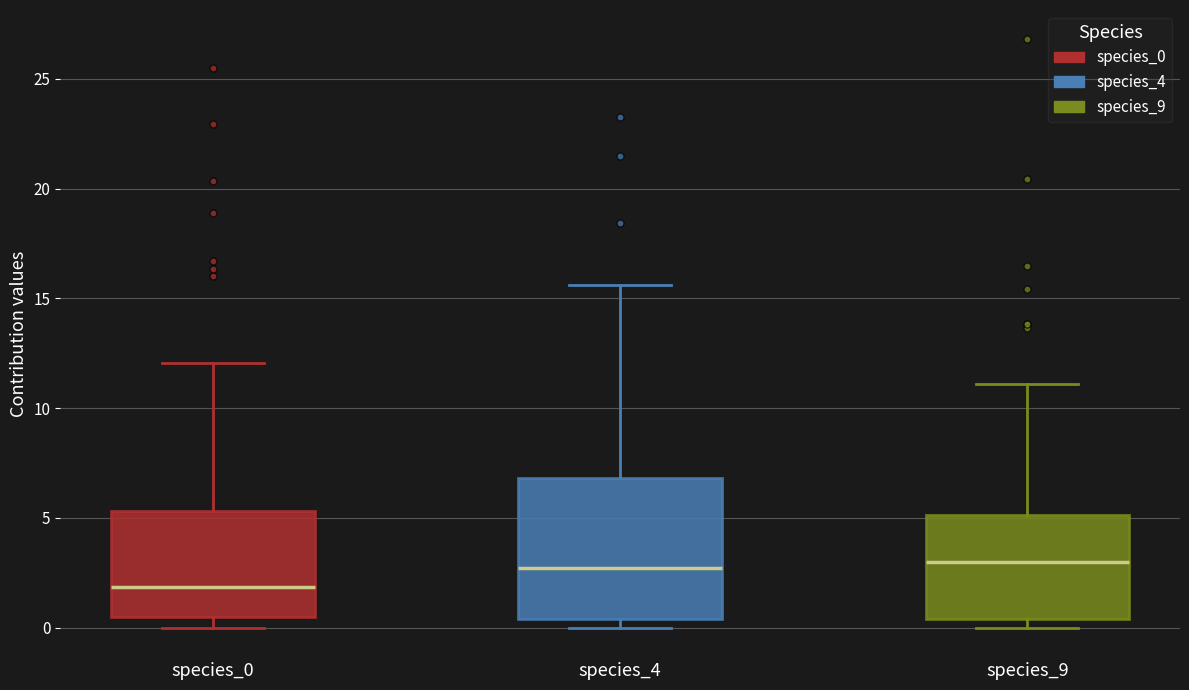

Which box is the tallest, from its lower edge to its upper edge?

species_4